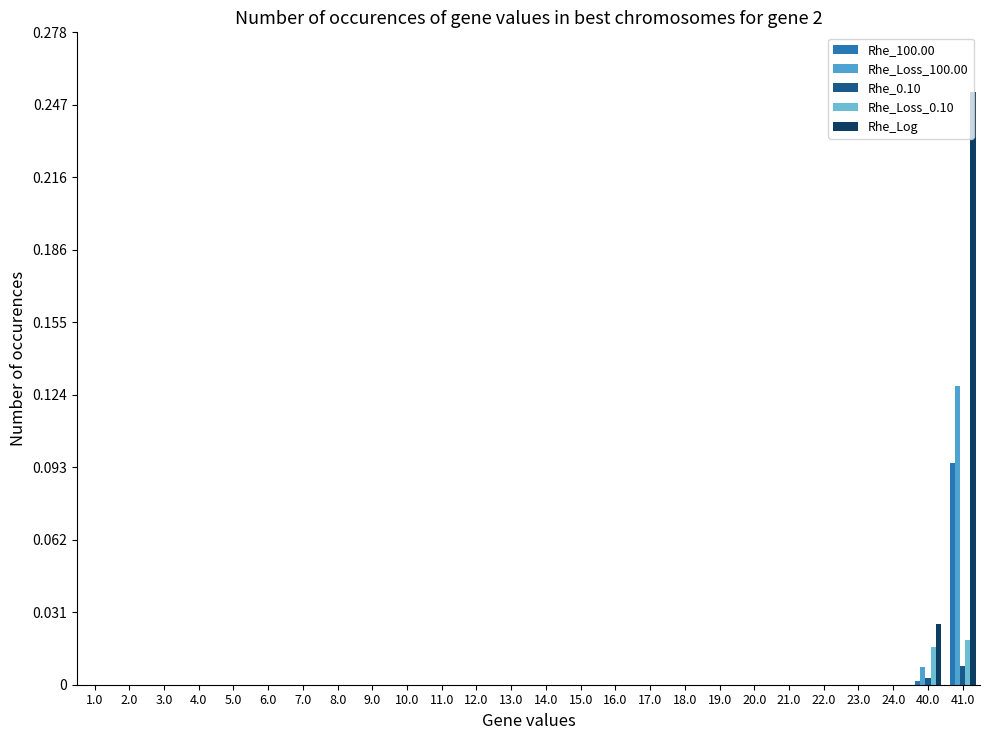

Which category has the lowest value across all series?

1.0